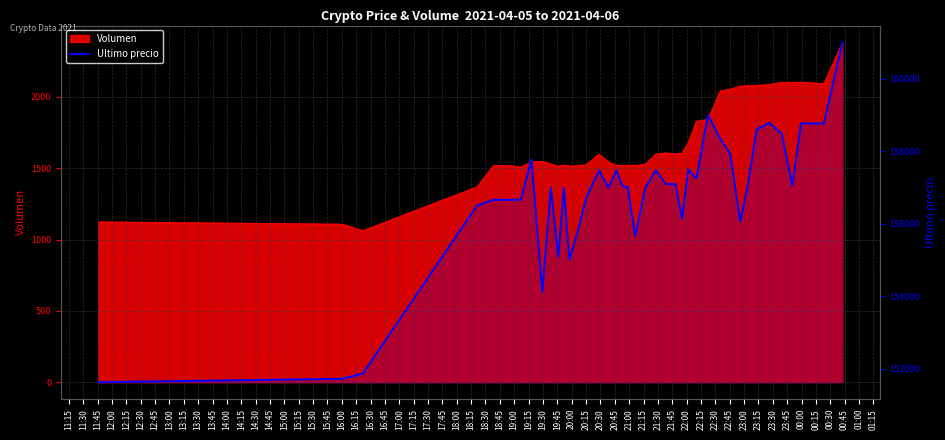

What position from the left is 18:15?

29